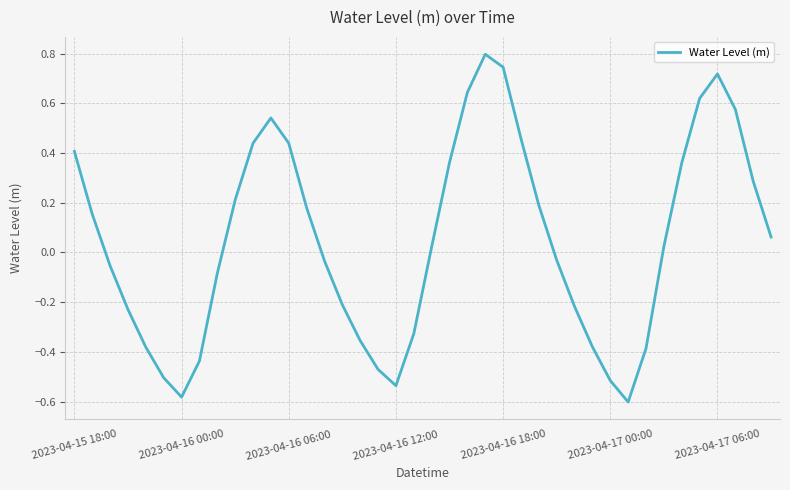

What is the maximum value shown in the chart?

0.8